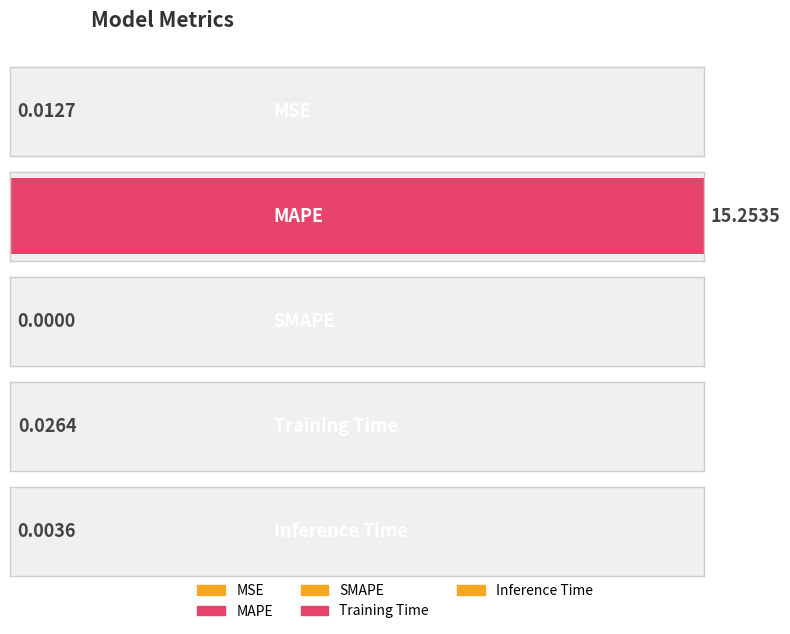

List the labels in order of value, largest first.

MAPE, Training Time, MSE, Inference Time, SMAPE